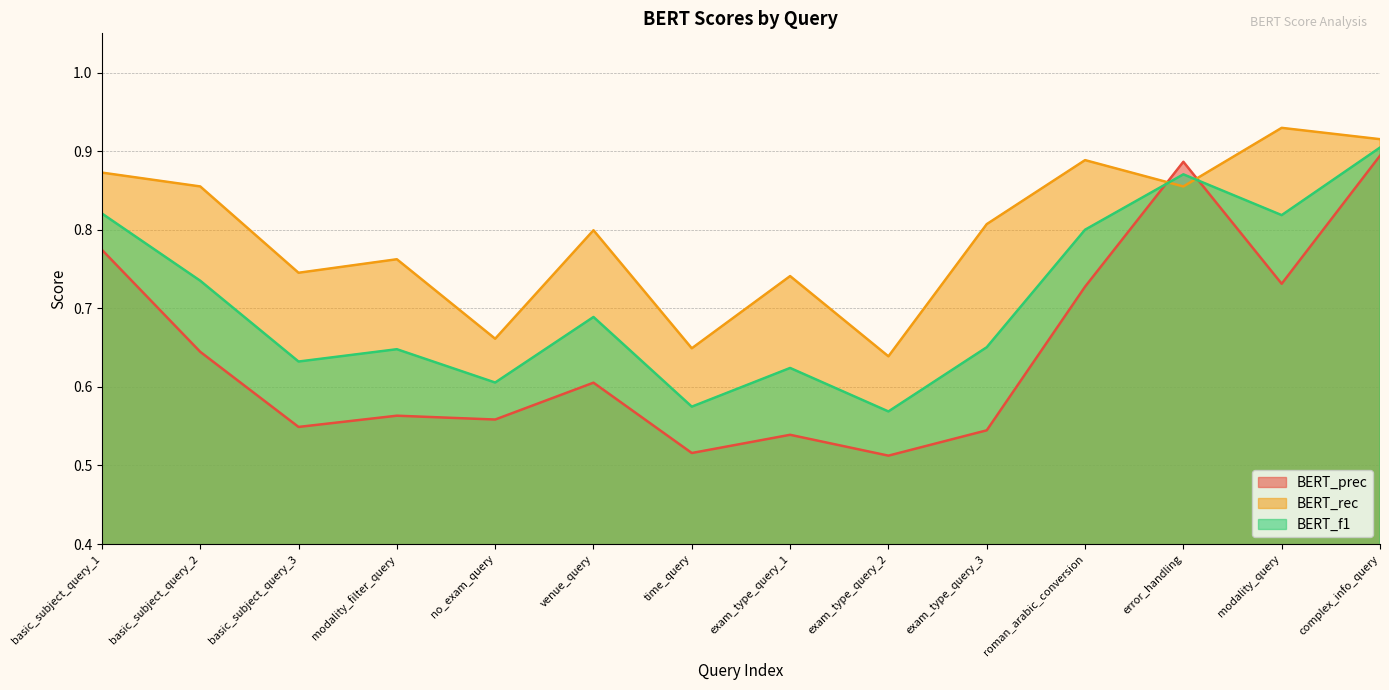

How many lines are shown in the chart?

3